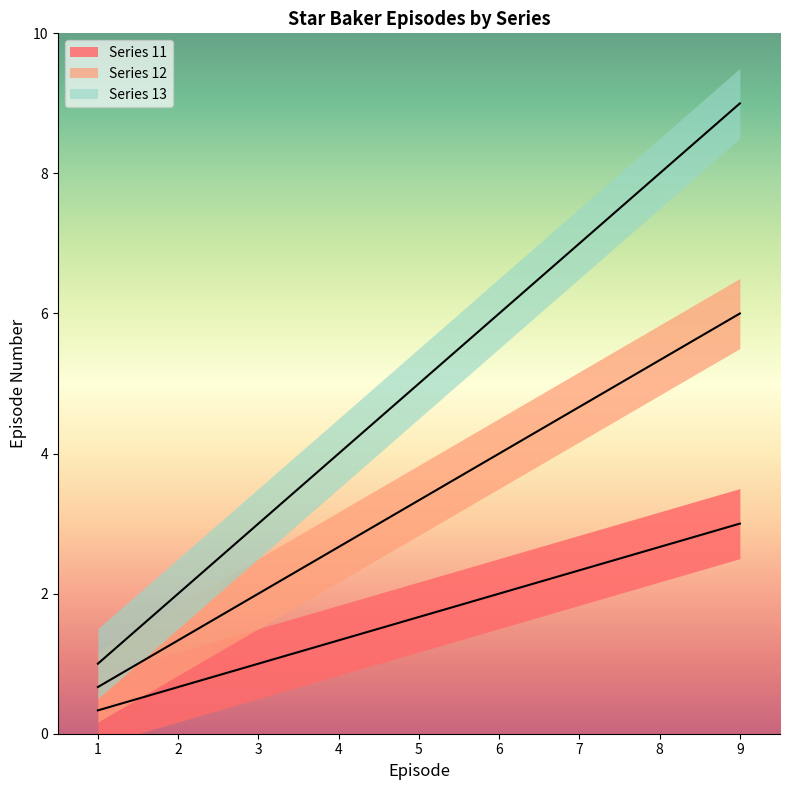

Reading left to right, list all the values displayed in this chart.

Series 11: 0.3	0.7	1.0	1.3	1.7	2.0	2.3	2.7	3.0
Series 12: 0.7	1.3	2.0	2.7	3.3	4.0	4.7	5.3	6.0
Series 13: 1.0	2.0	3.0	4.0	5.0	6.0	7.0	8.0	9.0